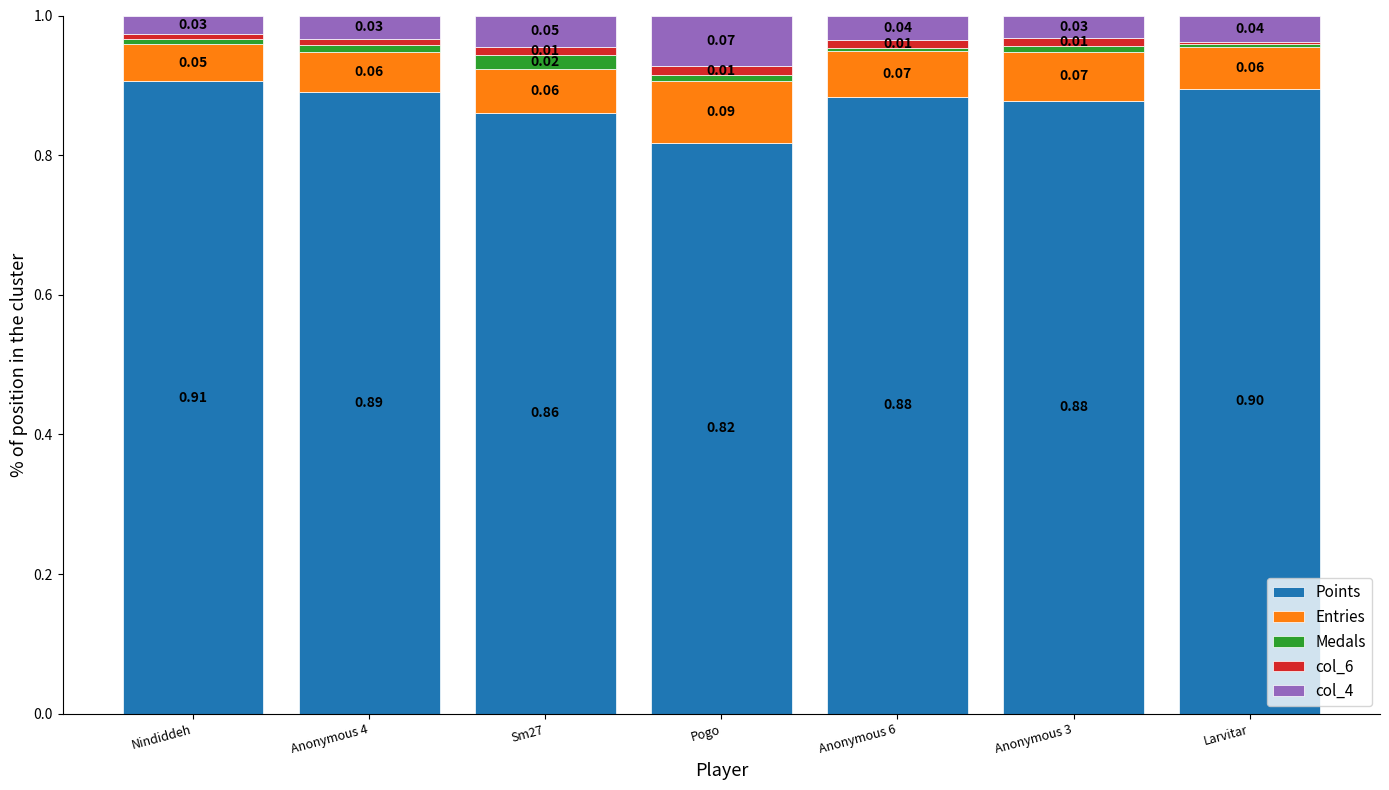

What is the total value across all series at Anonymous 6?

1.0